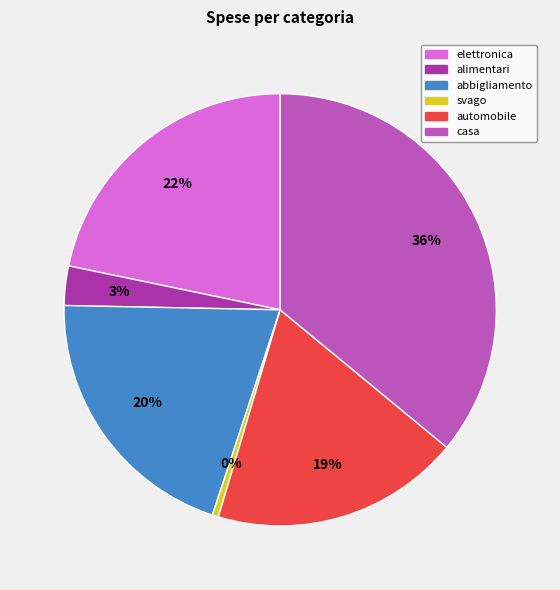

Is it true that casa is 36% of the pie?

True